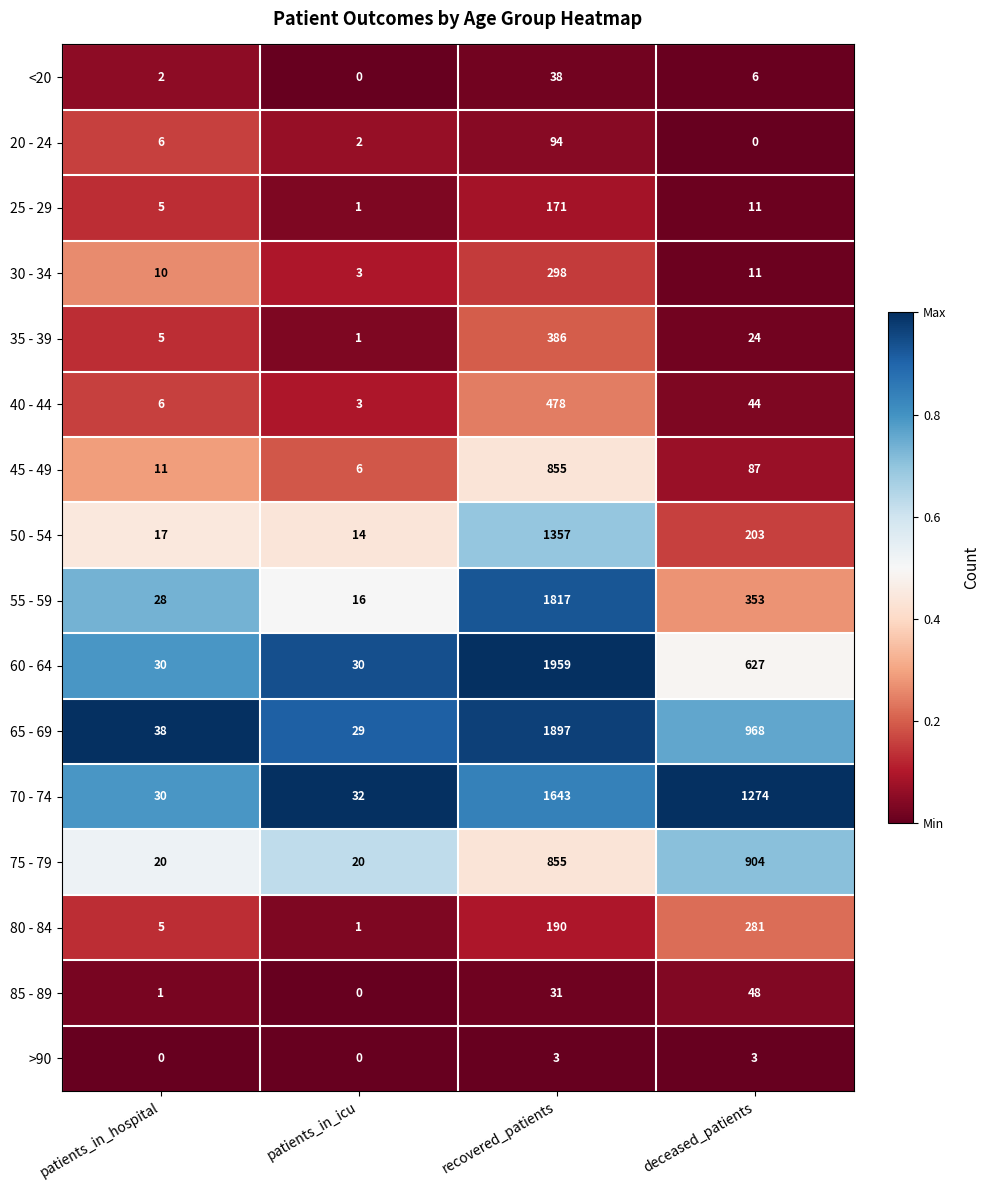

Where does the 55 - 59 series first go above 353?

recovered_patients